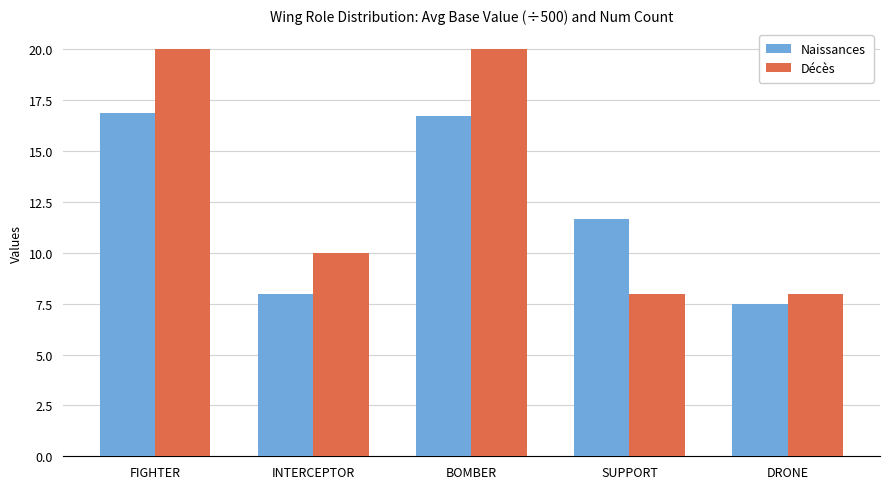

Reading left to right, list all the values displayed in this chart.

Naissances: 16.9	8.0	16.8	11.7	7.5
Décès: 20.0	10.0	20.0	8.0	8.0